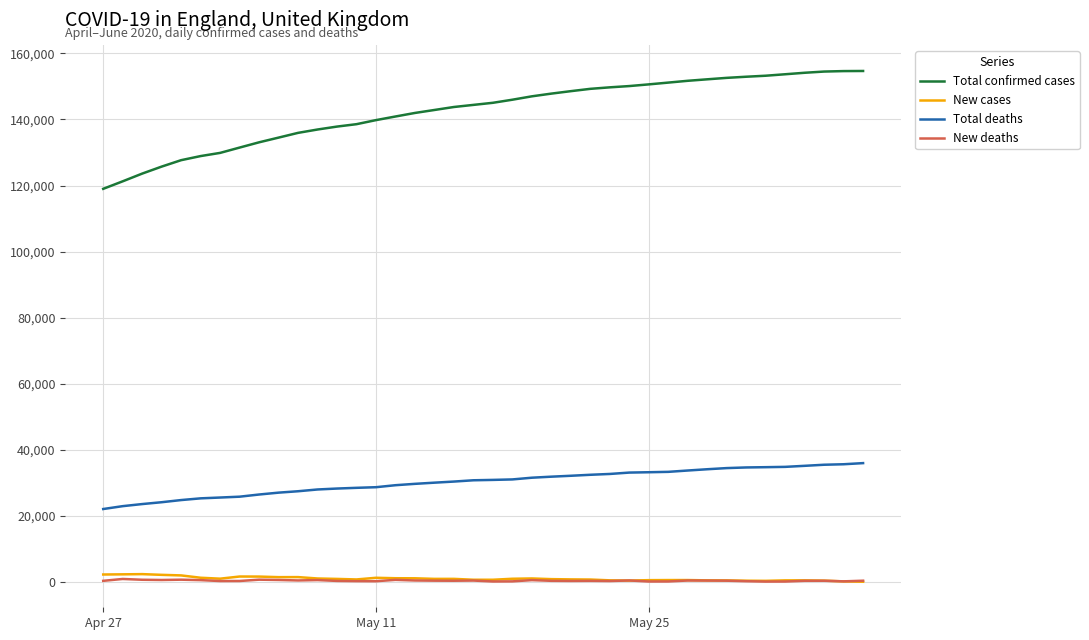

What are all the series names shown in the legend?

Total confirmed cases, New cases, Total deaths, New deaths